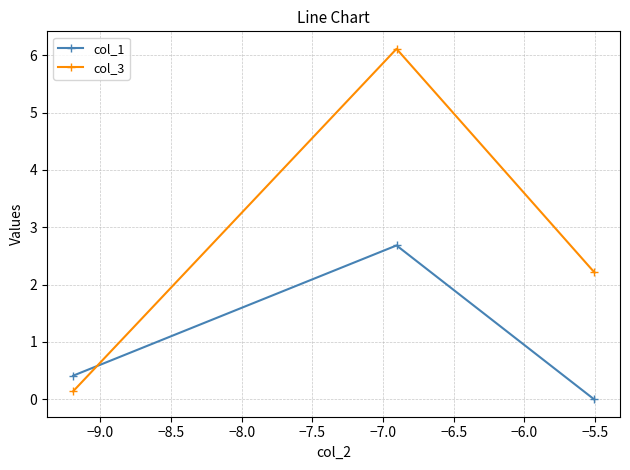

What is the maximum value for col_1?

2.7